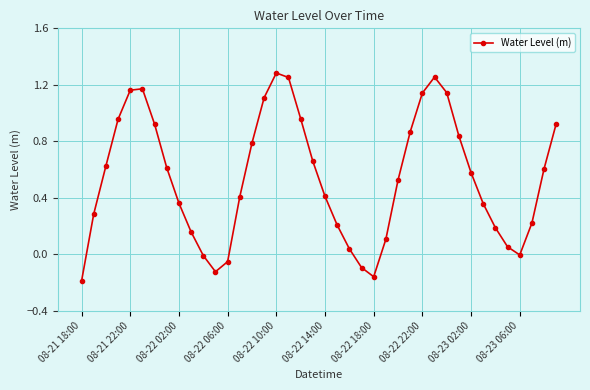

What is the sum of all values?

21.6